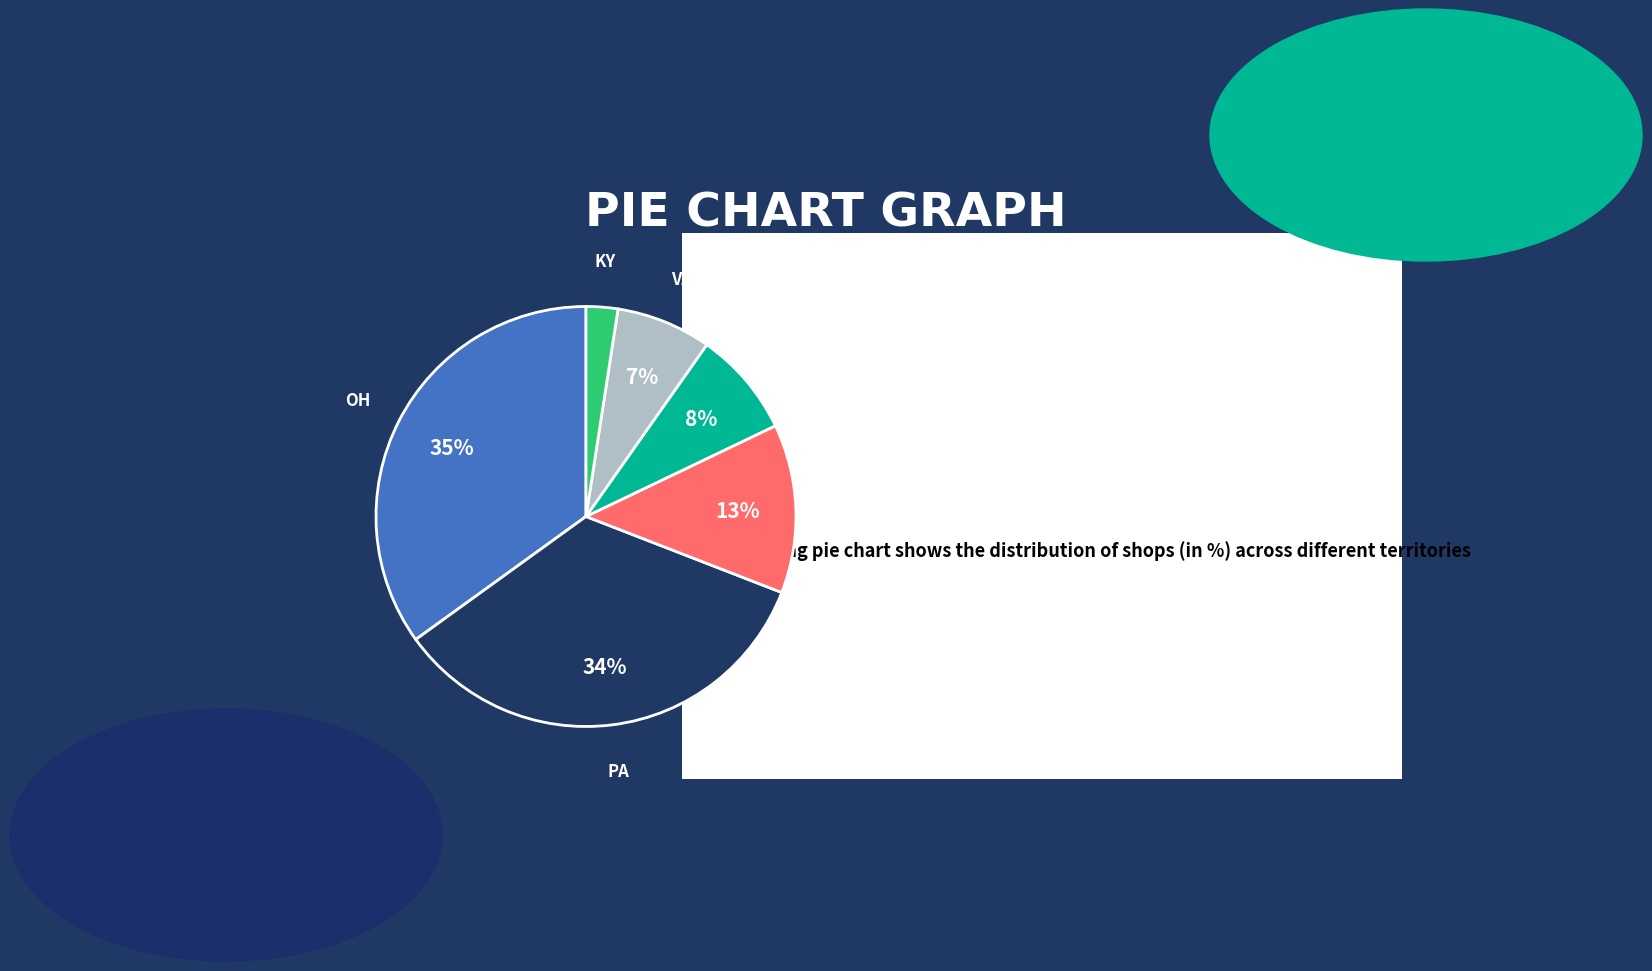

Does any single category account for the majority?

No